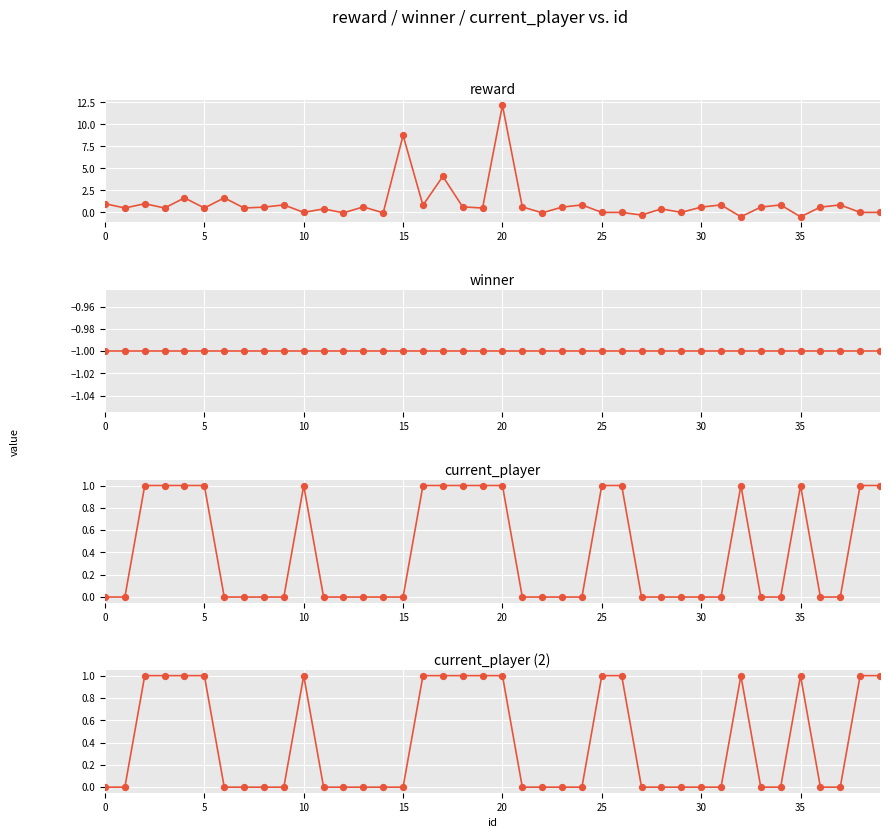

Which series has the largest Y range (max minus min)?

reward